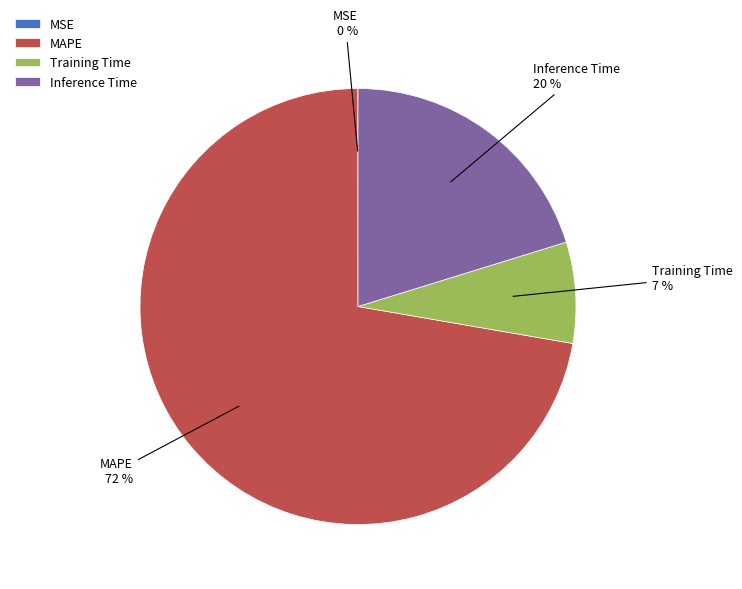

Is it true that MAPE is 66% of the pie?

False